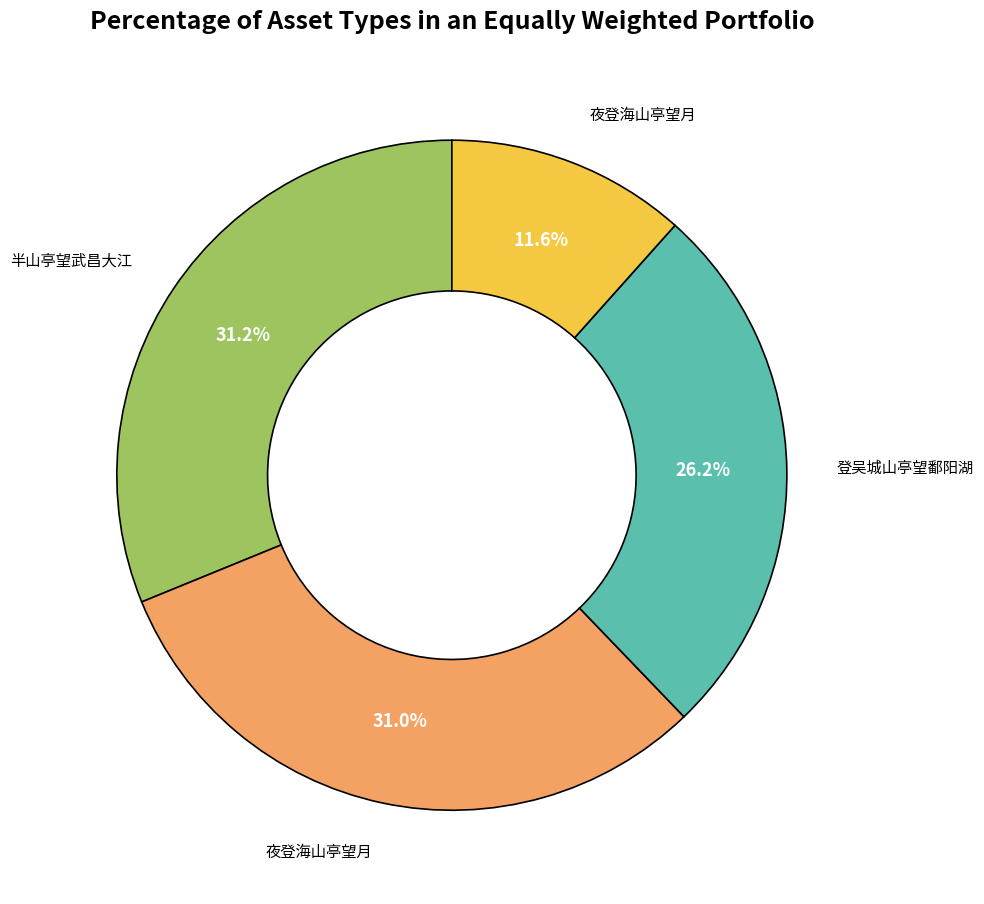

Does any single category account for the majority?

No